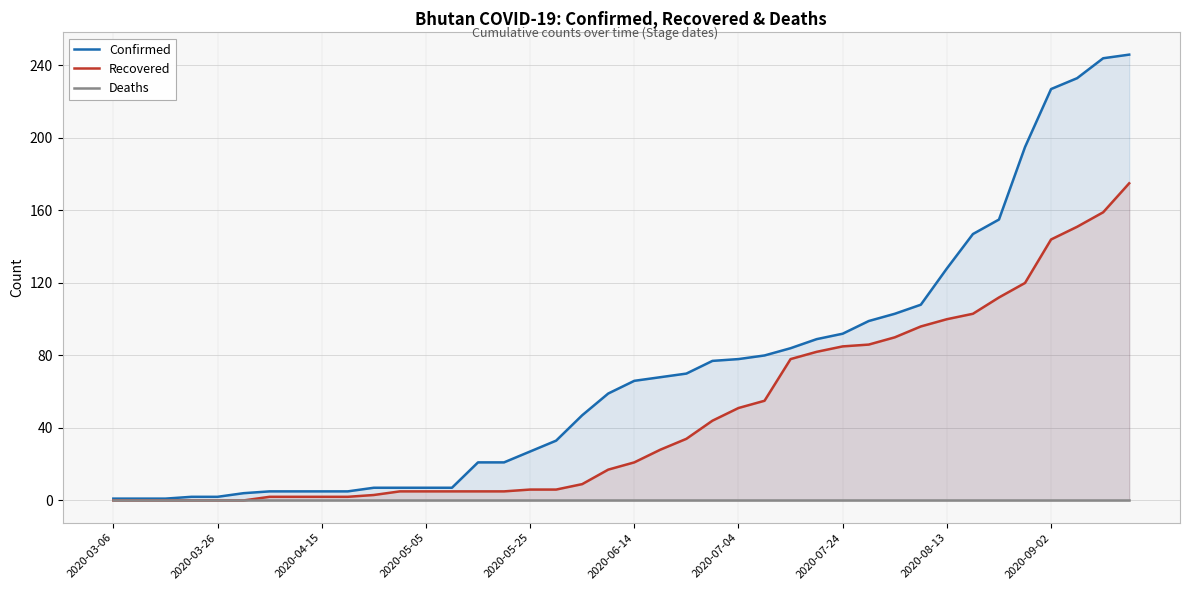

How many data points in Recovered are above 21?

19